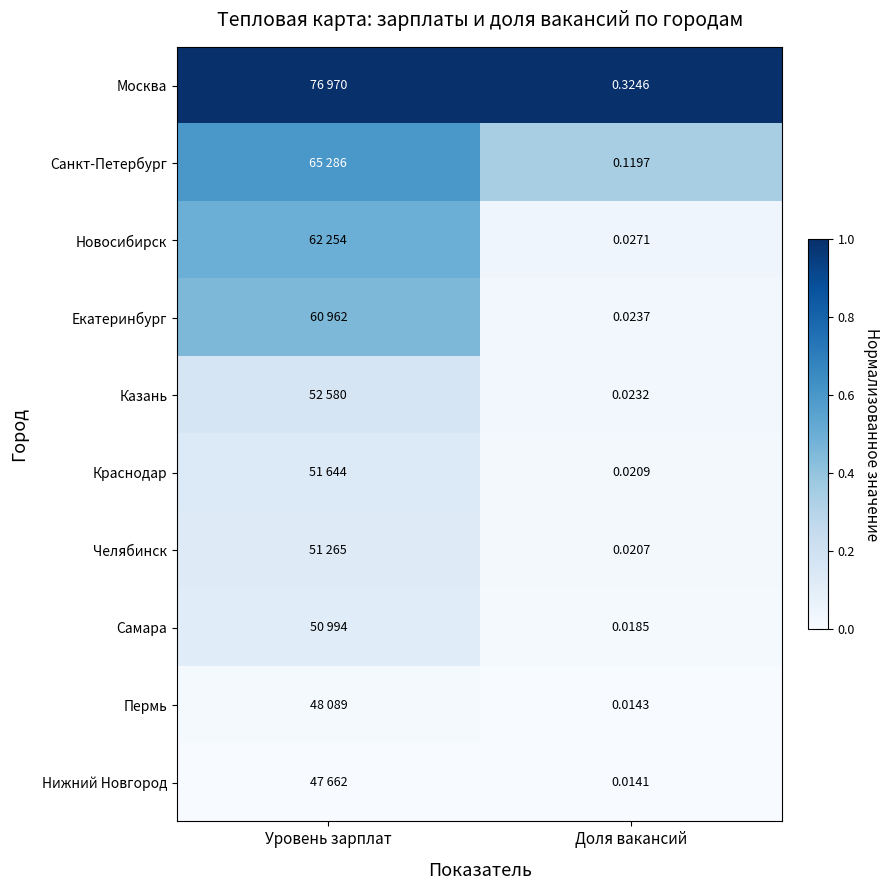

At Доля вакансий, list the series in order from smallest to largest.

Нижний Новгород, Пермь, Самара, Челябинск, Краснодар, Казань, Екатеринбург, Новосибирск, Санкт-Петербург, Москва